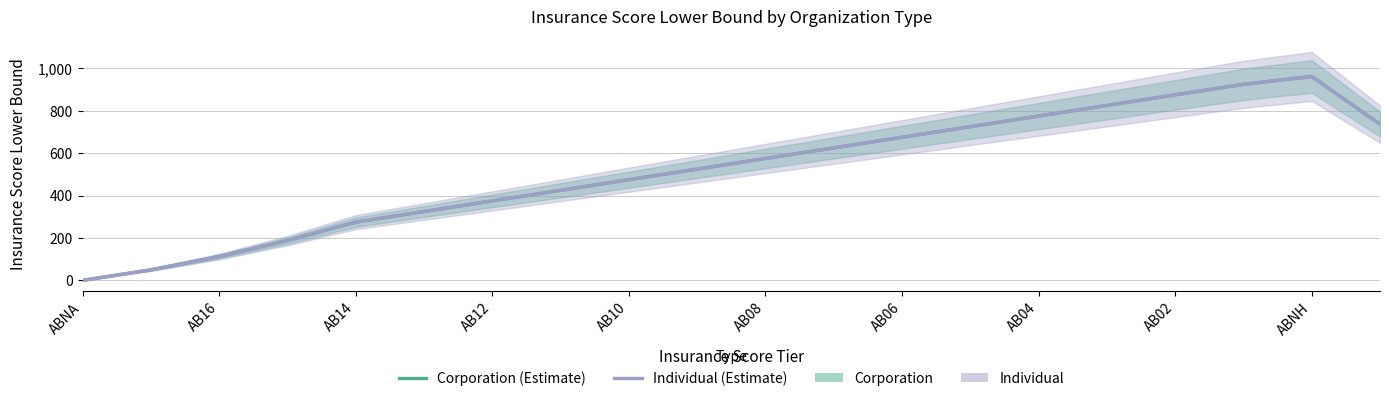

Is this an area chart (filled region under the line)?

No